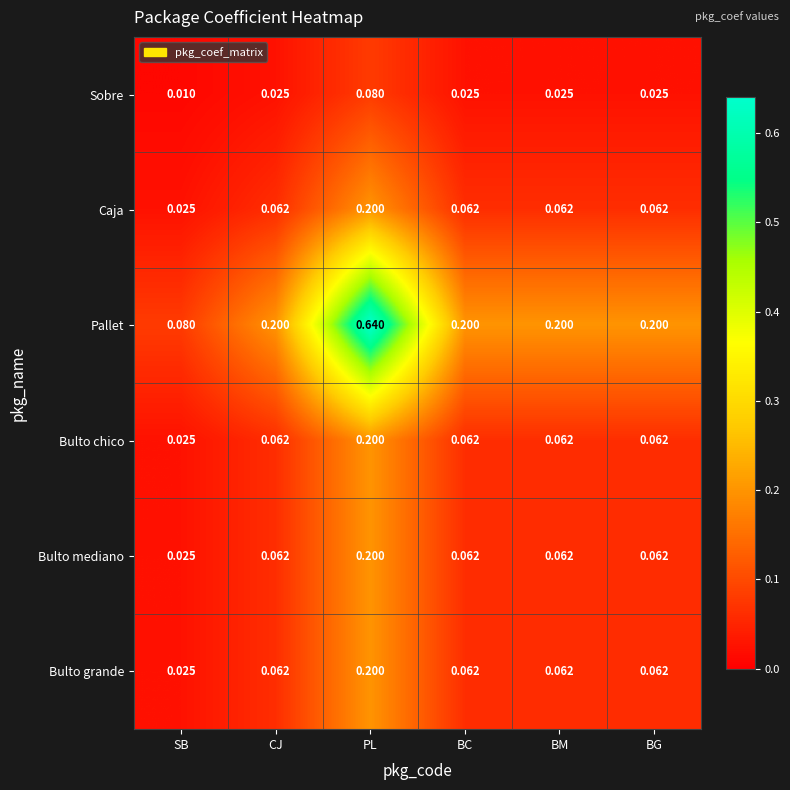

Which series has the largest range (max minus min)?

Pallet